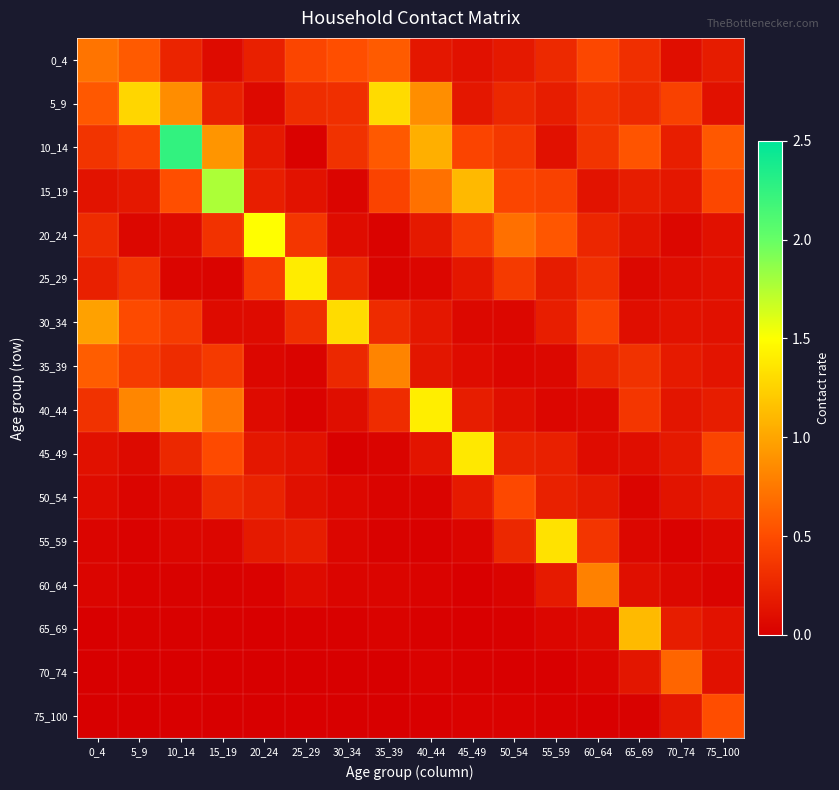

Which series has the largest range (max minus min)?

10_14